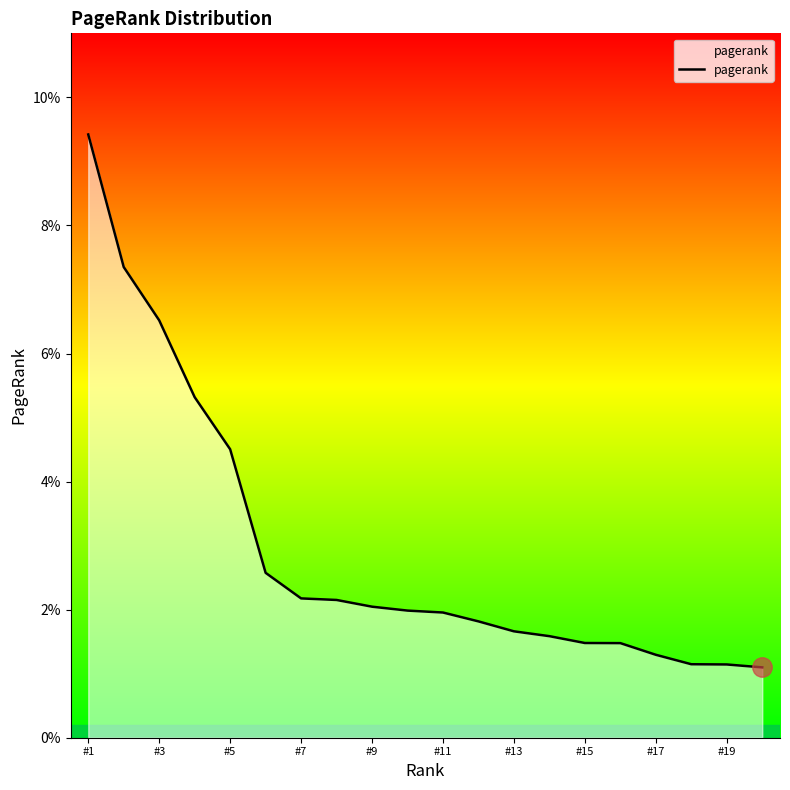

What is the maximum value shown in the chart?

0.1